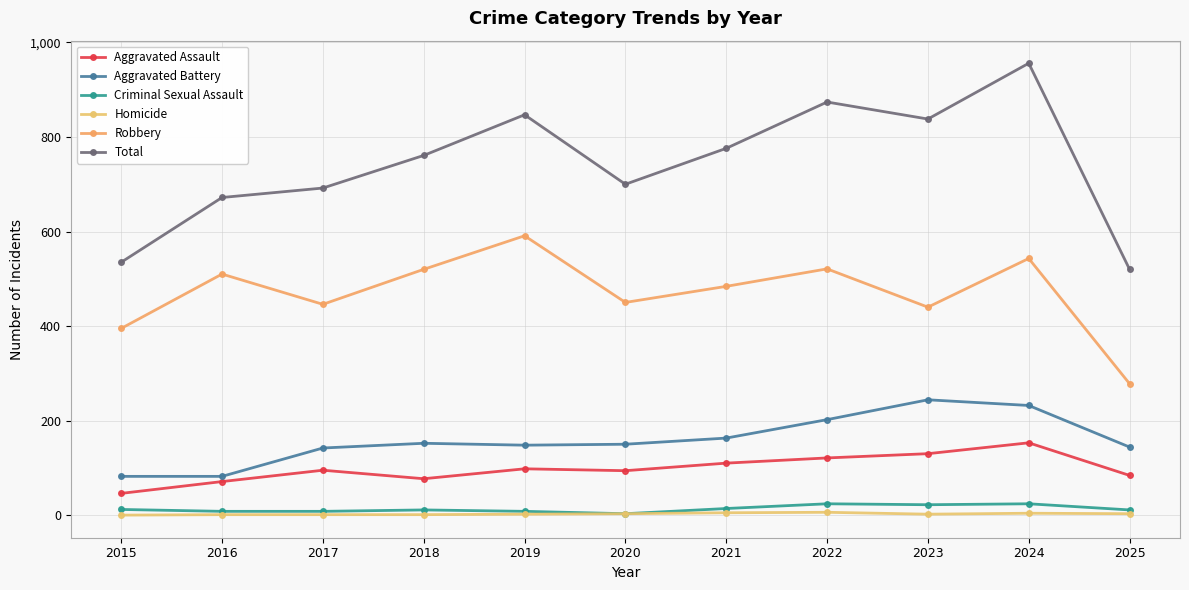

Reading left to right, transcribe all the data shown in this chart.

Aggravated Assault: 2015=46	2016=71	2017=95	2018=77	2019=98	2020=94	2021=110	2022=121	2023=130	2024=153	2025=84
Aggravated Battery: 2015=82	2016=82	2017=142	2018=152	2019=148	2020=150	2021=163	2022=202	2023=244	2024=232	2025=144
Criminal Sexual Assault: 2015=12	2016=8	2017=8	2018=11	2019=8	2020=3	2021=14	2022=24	2023=22	2024=24	2025=11
Homicide: 2015=0	2016=1	2017=1	2018=1	2019=2	2020=3	2021=5	2022=6	2023=2	2024=4	2025=3
Robbery: 2015=395	2016=510	2017=446	2018=520	2019=591	2020=450	2021=484	2022=521	2023=440	2024=543	2025=278
Total: 2015=535	2016=672	2017=692	2018=761	2019=847	2020=700	2021=776	2022=874	2023=838	2024=956	2025=520